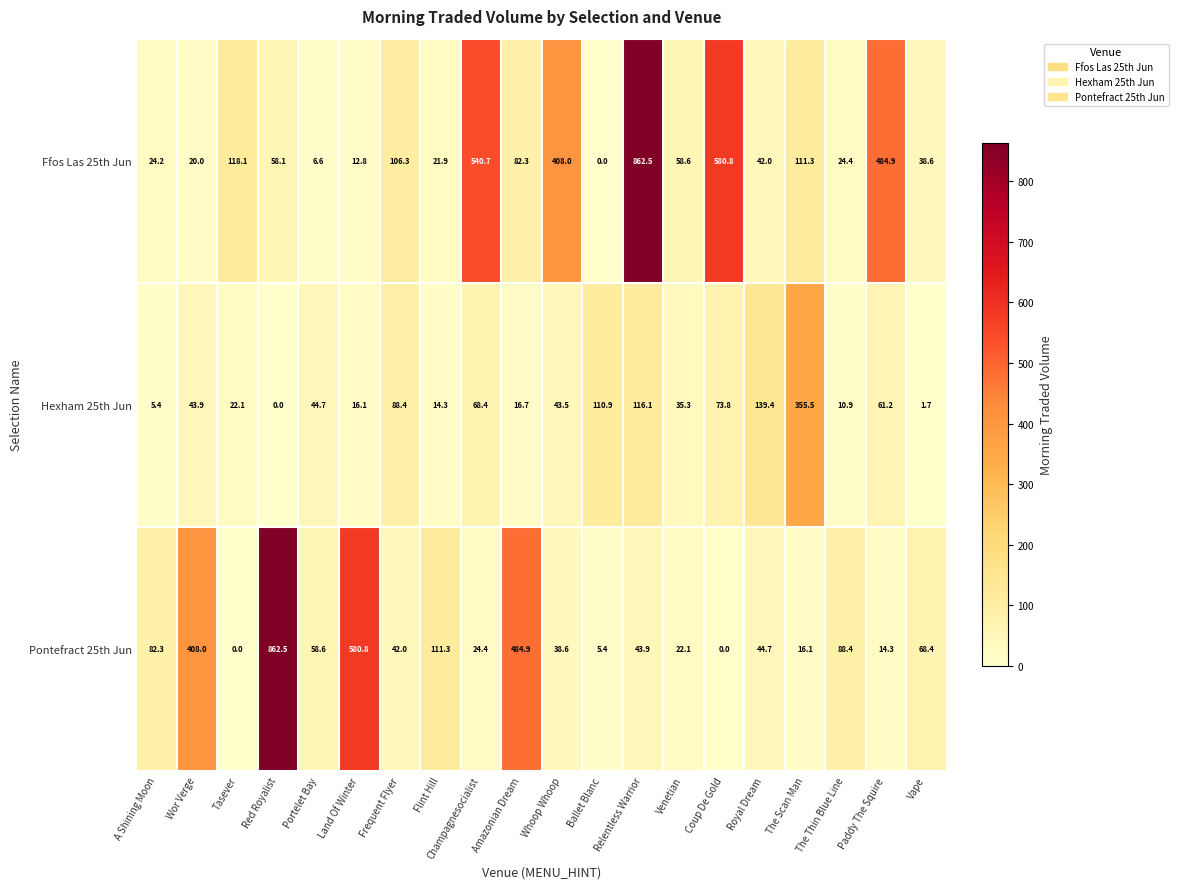

At which label is Hexham 25th Jun closest to 177?

Royal Dream